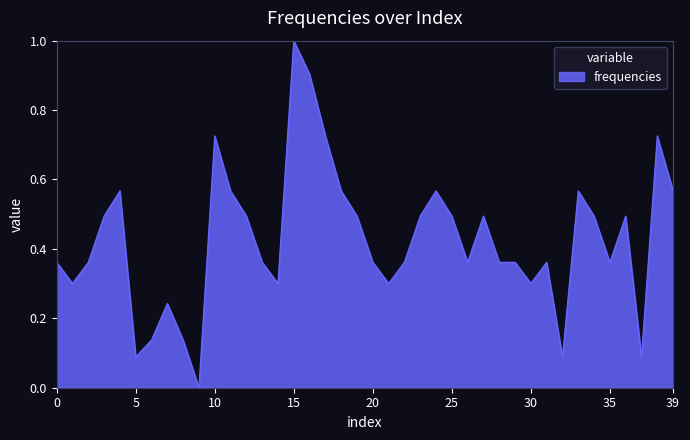

Does the chart display data point markers on the line(s)?

No